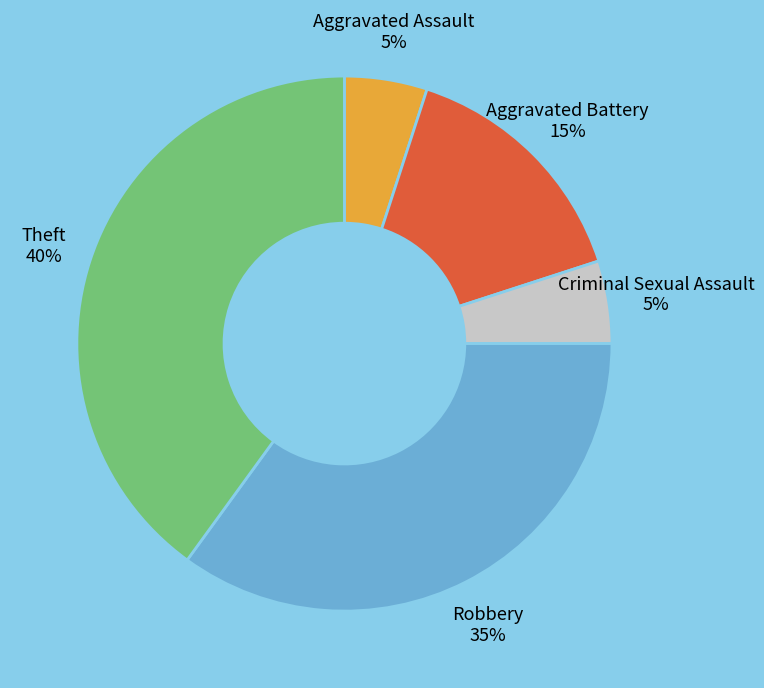

How many slices are in this pie chart?

5